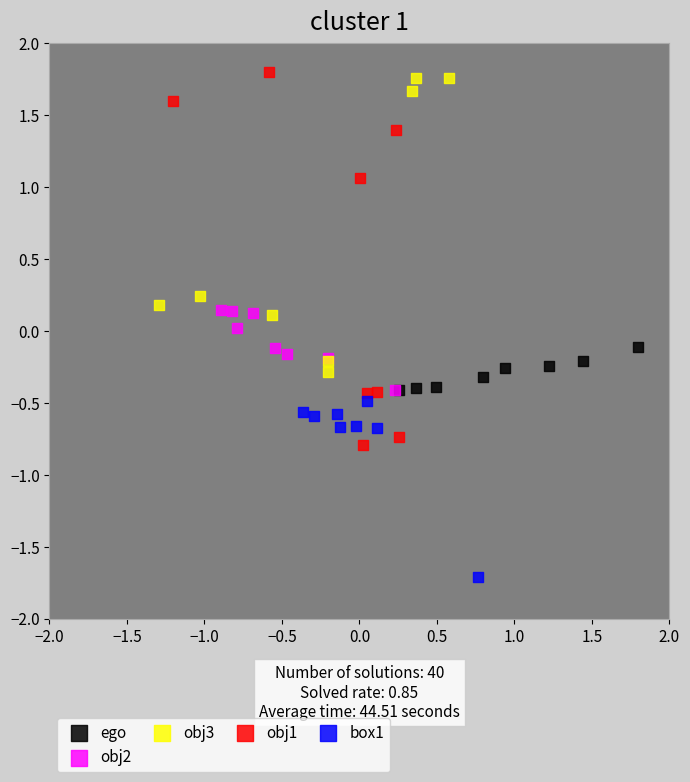

Which series contains the lowest Y value?

box1